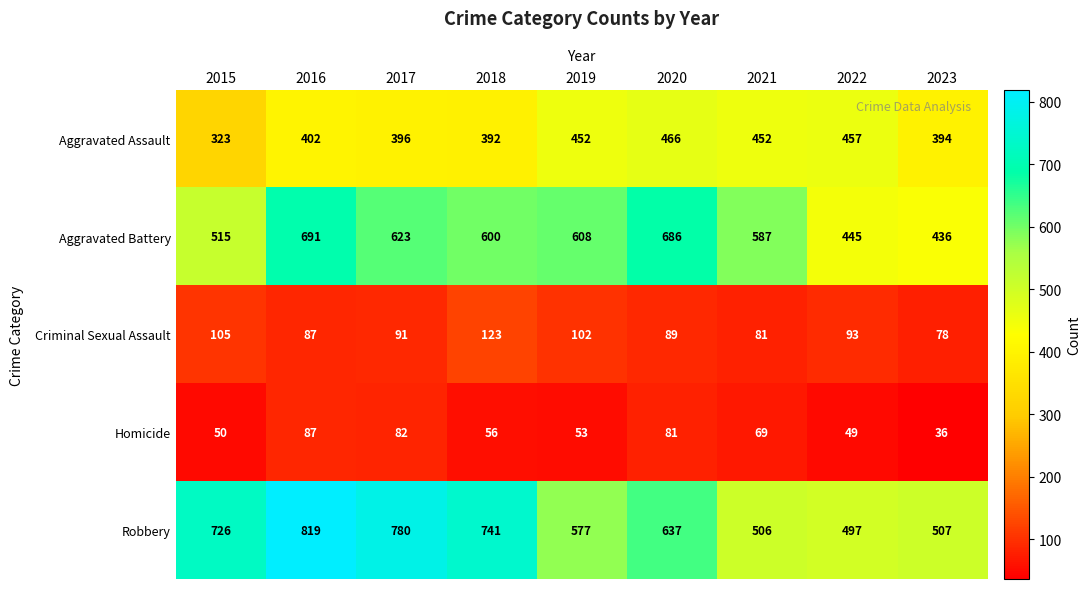

Rank the series at 2022 from highest to lowest value.

Robbery, Aggravated Assault, Aggravated Battery, Criminal Sexual Assault, Homicide